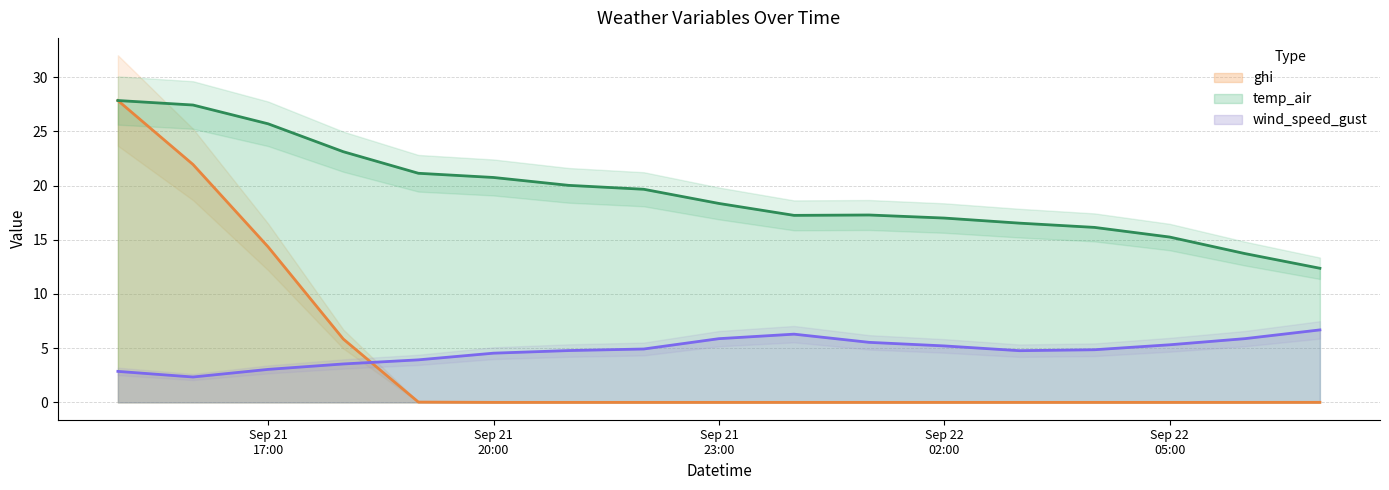

At which category does temp_air reach its first local valley?

2021-09-22 00:00